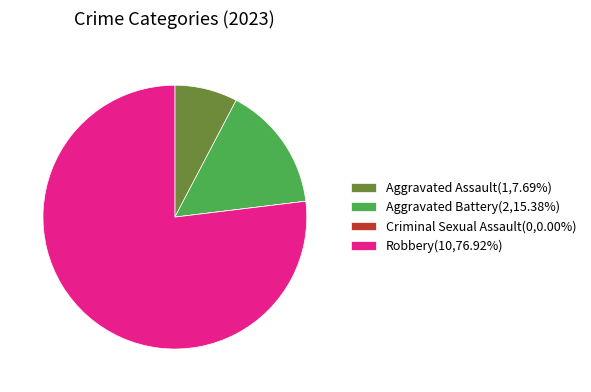

True or false: Robbery accounts for 77% of the total.

True